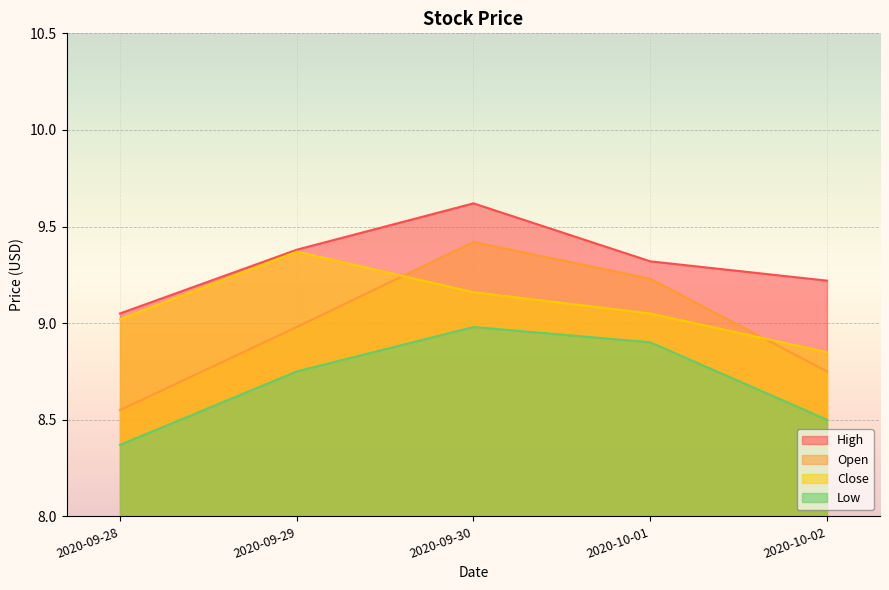

Reading left to right, transcribe all the data shown in this chart.

Open: 8.6	9.0	9.4	9.2	8.8
High: 9.1	9.4	9.6	9.3	9.2
Low: 8.4	8.8	9.0	8.9	8.5
Close: 9.0	9.4	9.2	9.1	8.9